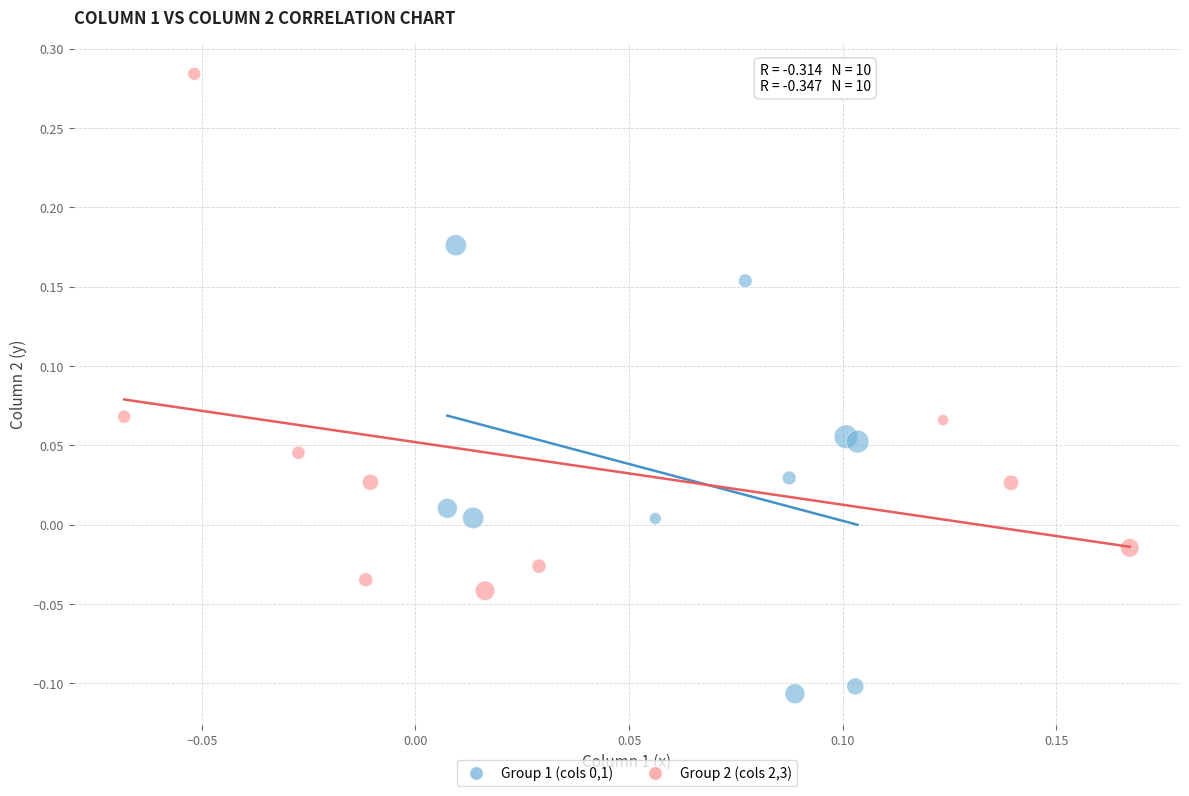

Which series reaches the maximum Y coordinate?

Group 2 (cols 2,3)